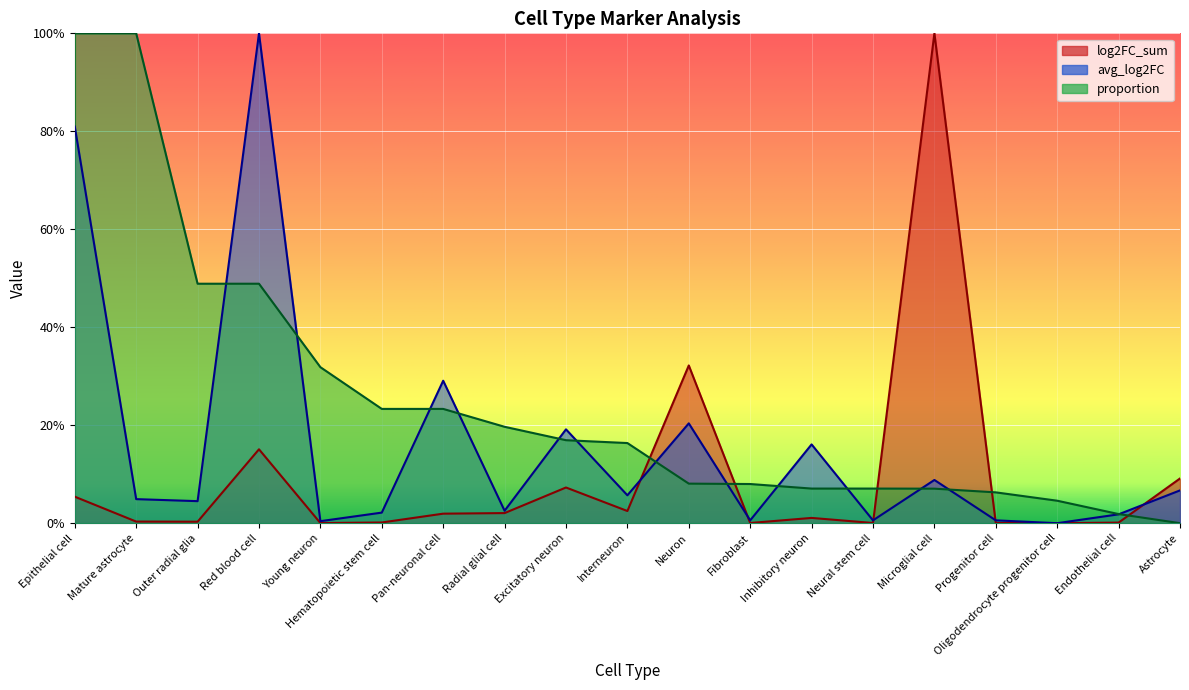

Is it true that proportion equals 0.1 at Neural stem cell?

True